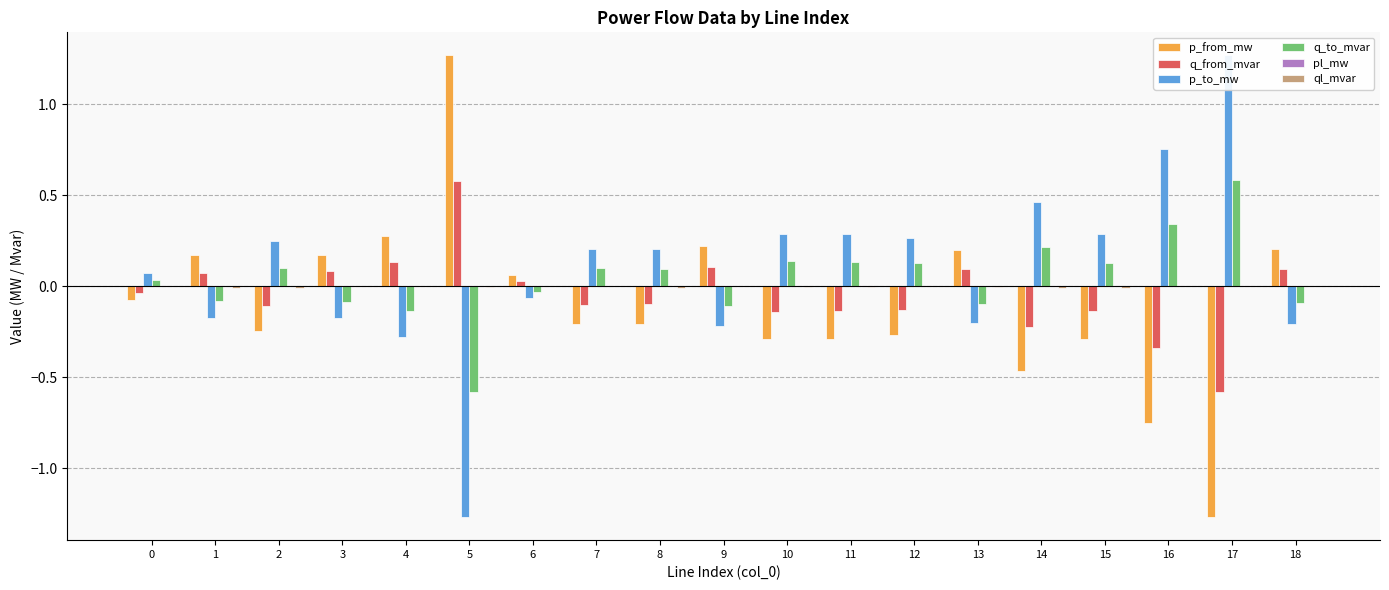

Reading right to left, extract all data points from this chart.

p_from_mw: 18=0.2	17=-1.3	16=-0.8	15=-0.3	14=-0.5	13=0.2	12=-0.3	11=-0.3	10=-0.3	9=0.2	8=-0.2	7=-0.2	6=0.1	5=1.3	4=0.3	3=0.2	2=-0.2	1=0.2	0=-0.1
q_from_mvar: 18=0.1	17=-0.6	16=-0.3	15=-0.1	14=-0.2	13=0.1	12=-0.1	11=-0.1	10=-0.1	9=0.1	8=-0.1	7=-0.1	6=0.0	5=0.6	4=0.1	3=0.1	2=-0.1	1=0.1	0=-0.0
p_to_mw: 18=-0.2	17=1.3	16=0.8	15=0.3	14=0.5	13=-0.2	12=0.3	11=0.3	10=0.3	9=-0.2	8=0.2	7=0.2	6=-0.1	5=-1.3	4=-0.3	3=-0.2	2=0.2	1=-0.2	0=0.1
q_to_mvar: 18=-0.1	17=0.6	16=0.3	15=0.1	14=0.2	13=-0.1	12=0.1	11=0.1	10=0.1	9=-0.1	8=0.1	7=0.1	6=-0.0	5=-0.6	4=-0.1	3=-0.1	2=0.1	1=-0.1	0=0.0
pl_mw: 18=0.0	17=0.0	16=0.0	15=0.0	14=0.0	13=0.0	12=0.0	11=0.0	10=0.0	9=0.0	8=0.0	7=0.0	6=0.0	5=0.0	4=0.0	3=0.0	2=0.0	1=0.0	0=0.0
ql_mvar: 18=-0.0	17=-0.0	16=-0.0	15=-0.0	14=-0.0	13=-0.0	12=-0.0	11=-0.0	10=-0.0	9=-0.0	8=-0.0	7=-0.0	6=-0.0	5=-0.0	4=-0.0	3=-0.0	2=-0.0	1=-0.0	0=-0.0